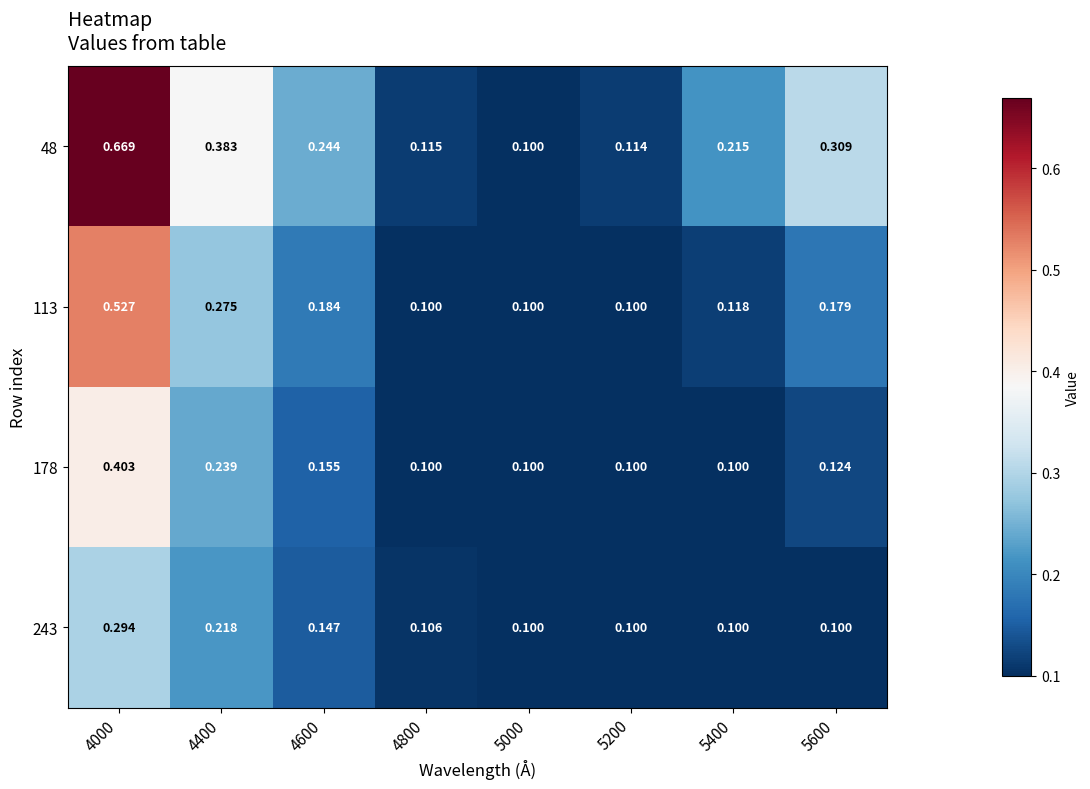

Which category has the highest value across all series?

4000